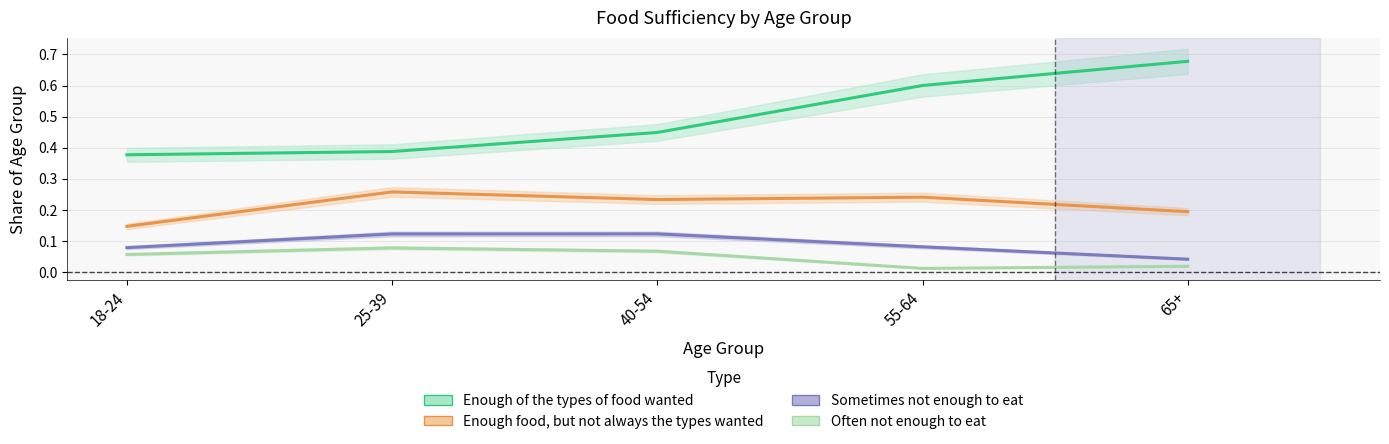

Between 18-24 and 40-54, which series saw the biggest shift?

Enough food, but not always the types wanted